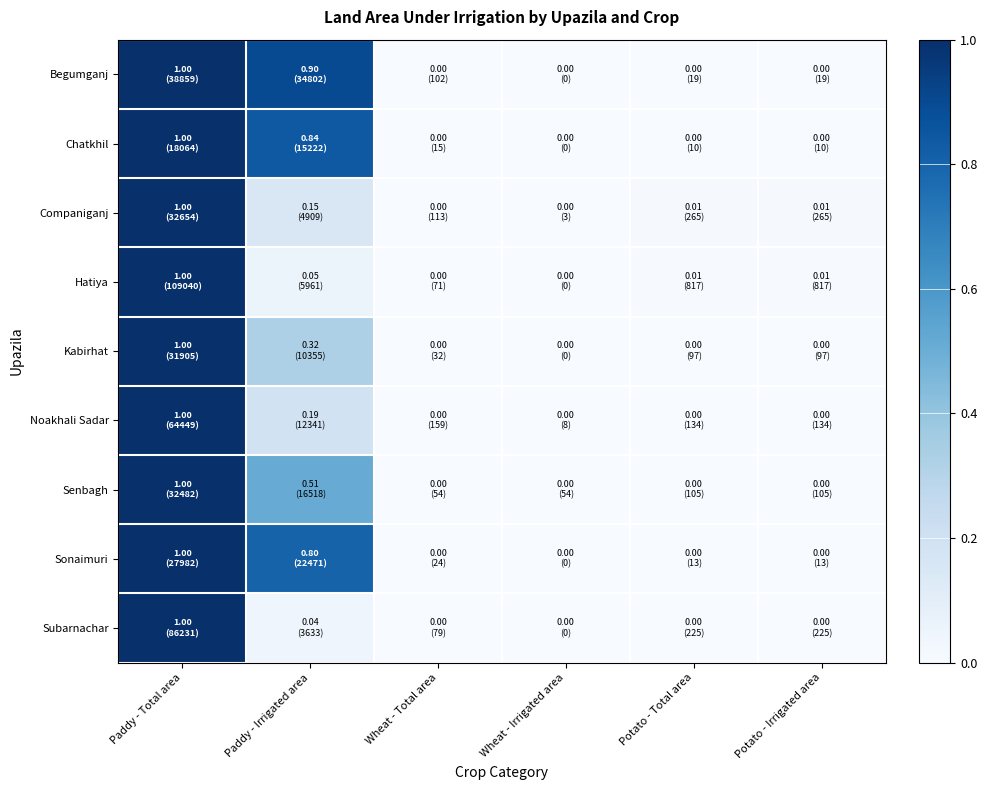

How many distinct data groups are displayed?

9